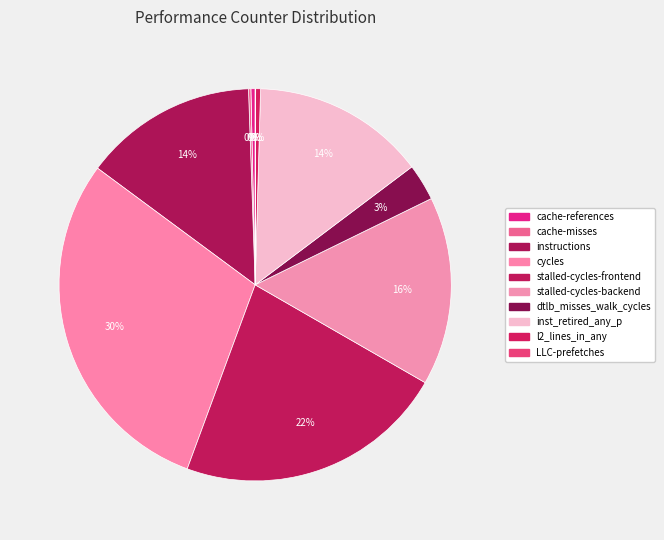

How many segments does this pie chart have?

10